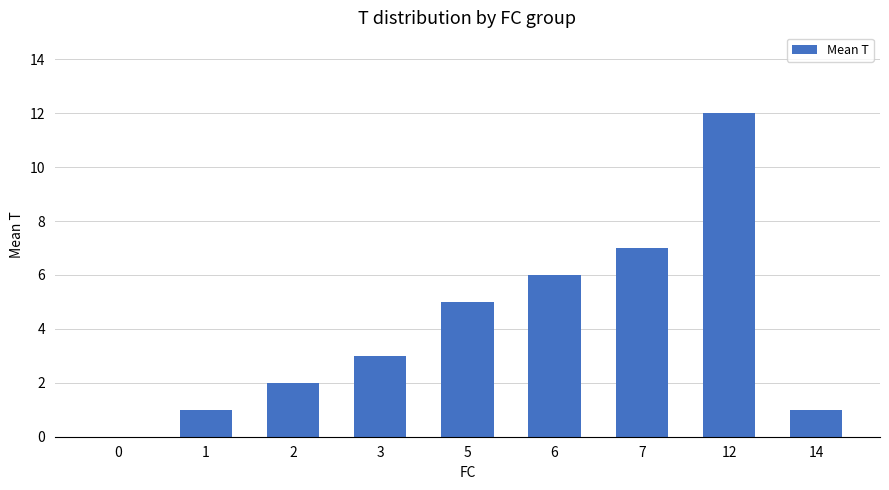

What is the approximate value at 12?

12